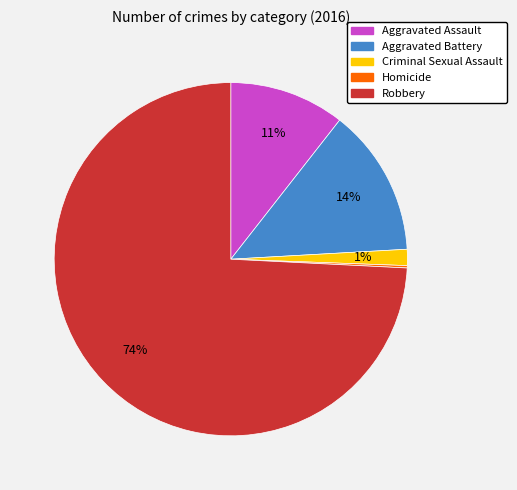

Does any single category account for the majority?

Yes